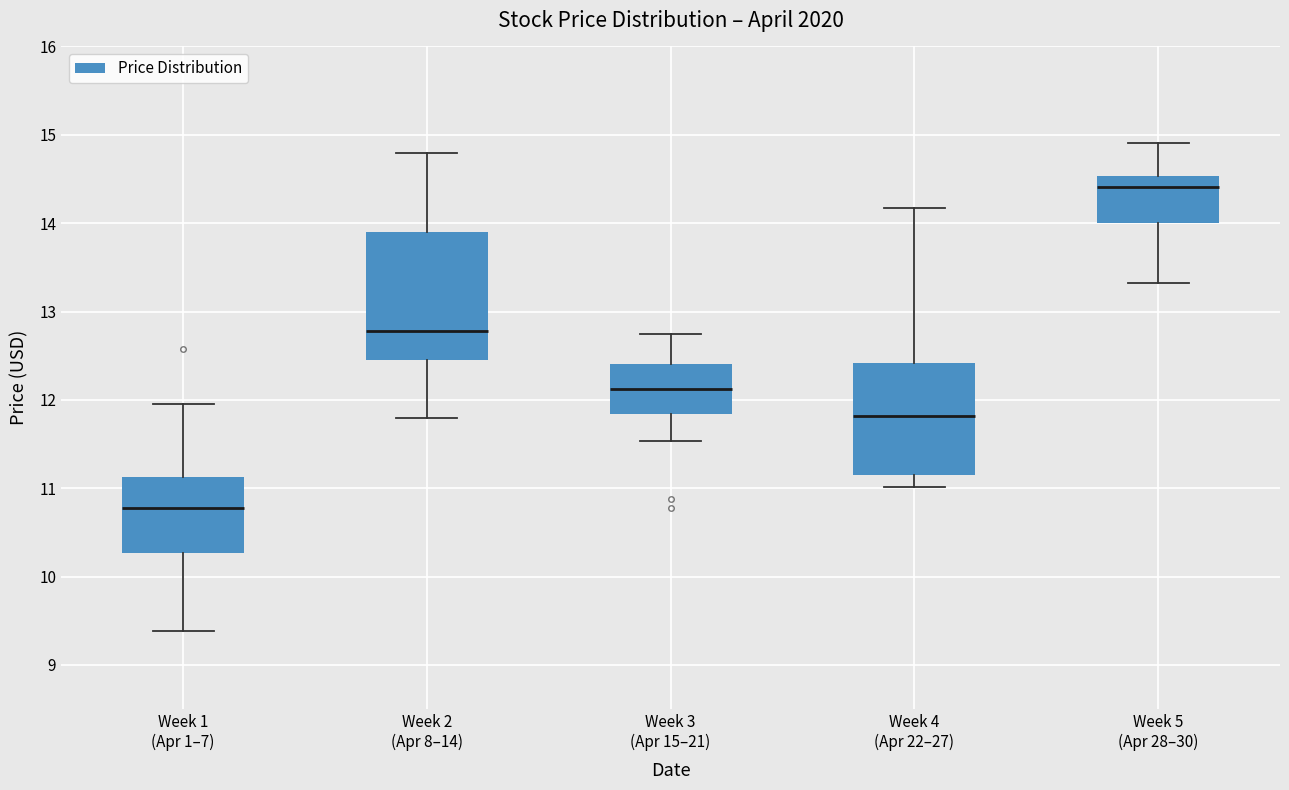

Comparing the boxes themselves (not the whiskers), which one is the tallest?

Week 2 (Apr 8–14)